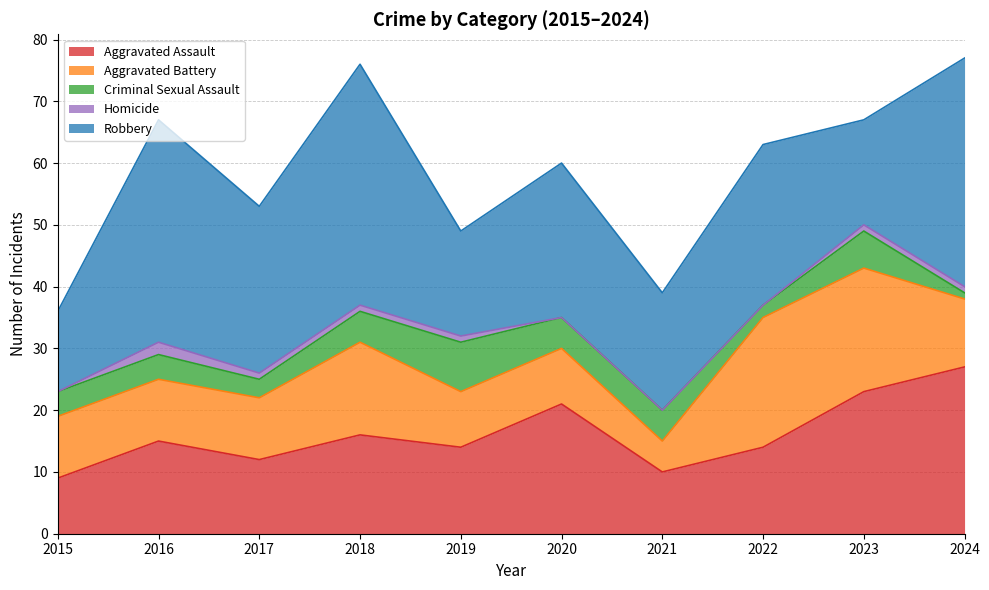

Does the chart display data point markers on the line(s)?

No